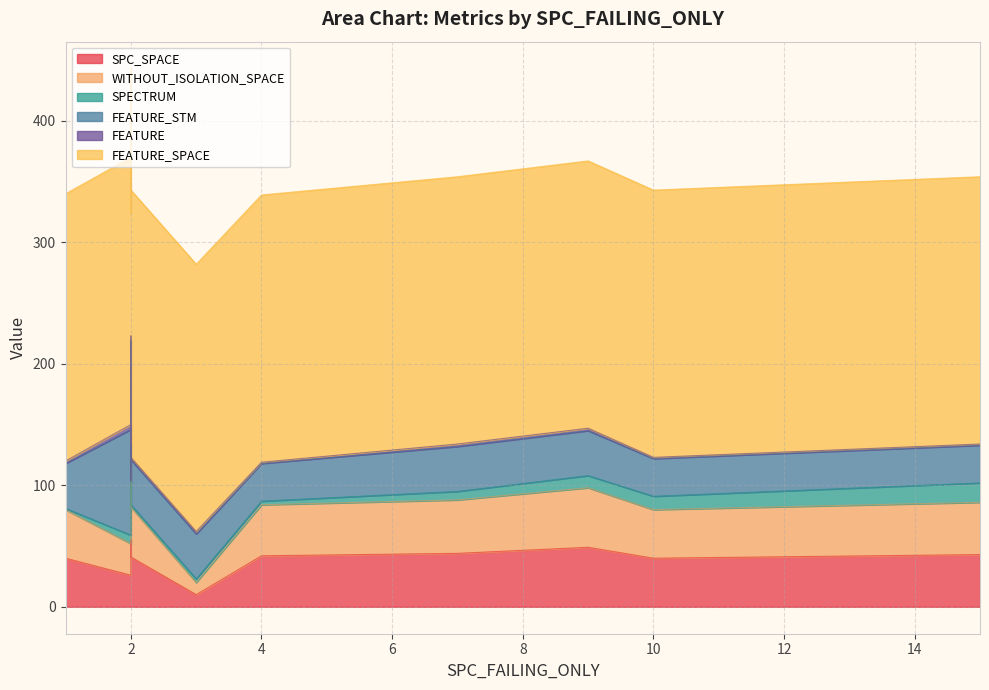

True or false: WITHOUT_ISOLATION_SPACE and FEATURE intersect in this chart.

False